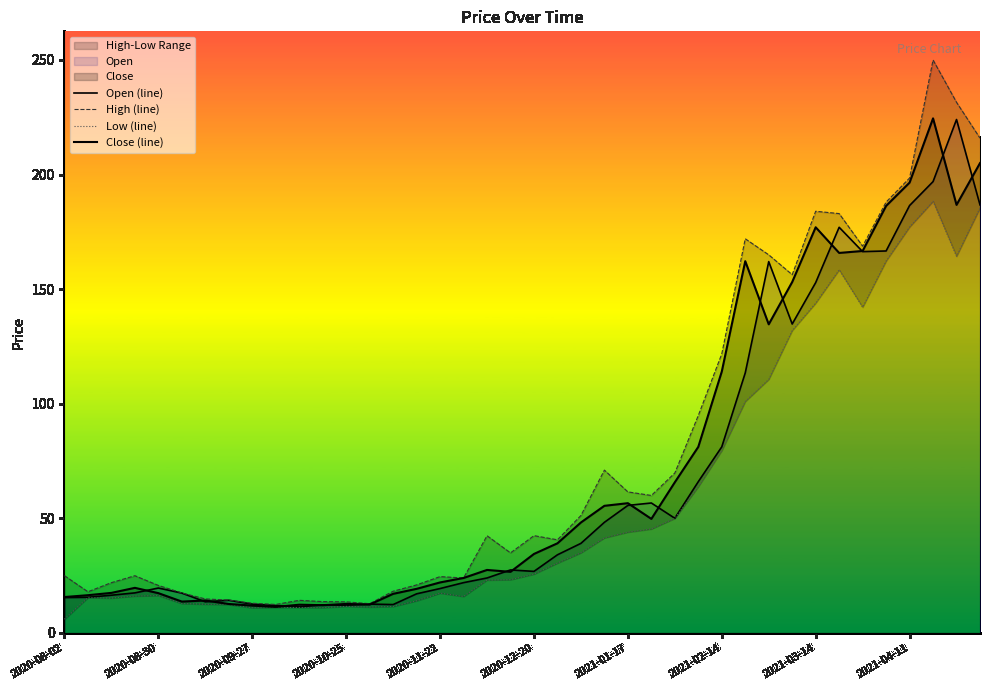

How many lines are shown in the chart?

4